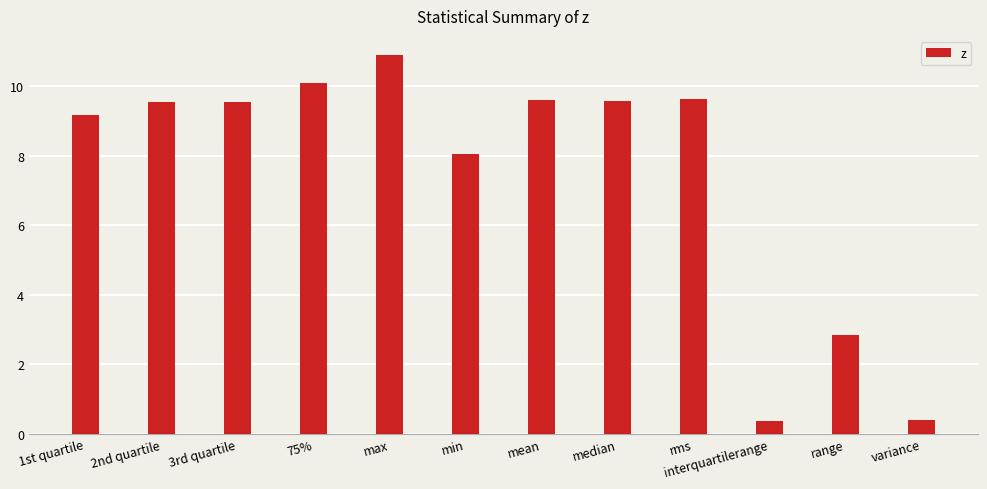

What is the change in value from median to variance?

-9.2